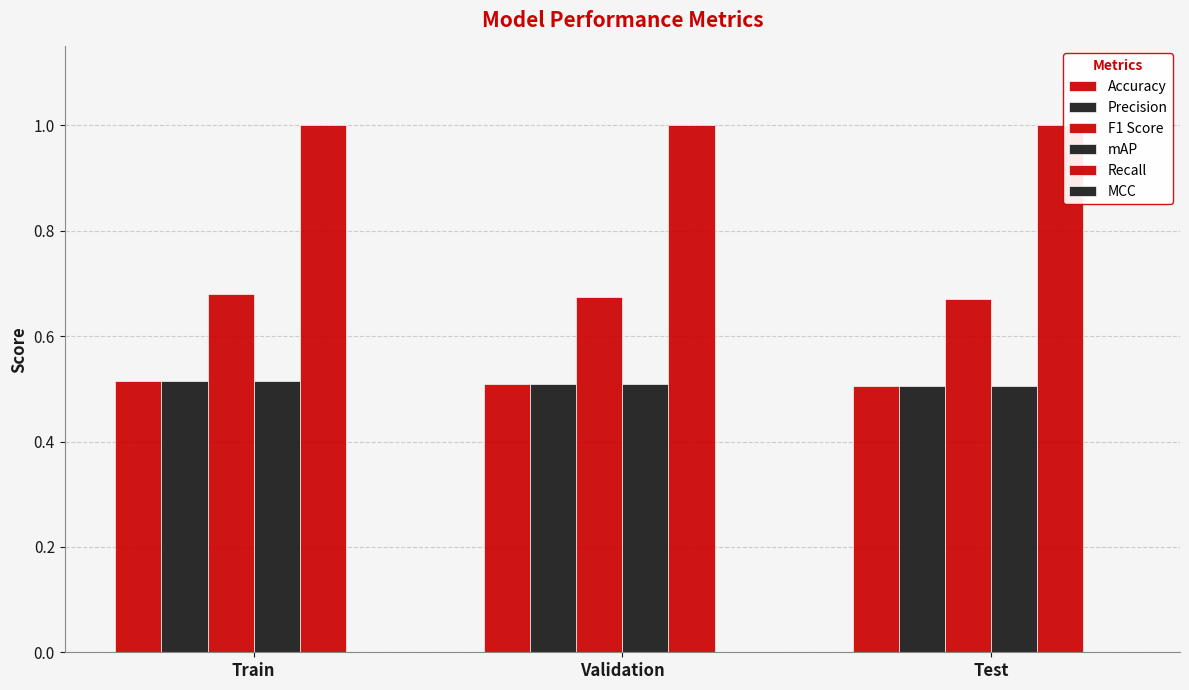

The F1 Score series shows 1.1 at Train. True or false?

False